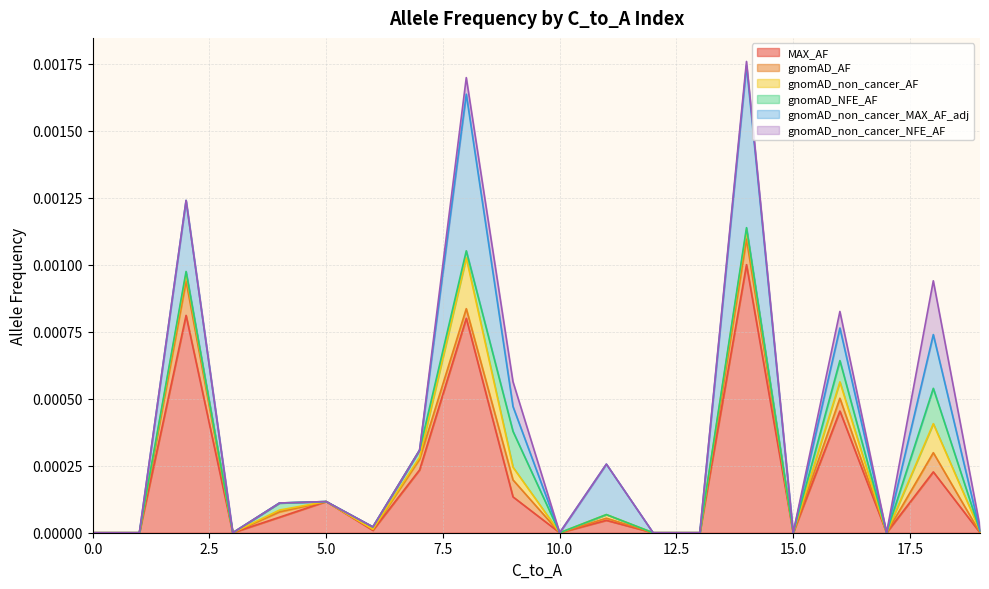

Where do gnomAD_NFE_AF and gnomAD_non_cancer_AF first cross each other?

0 and 0